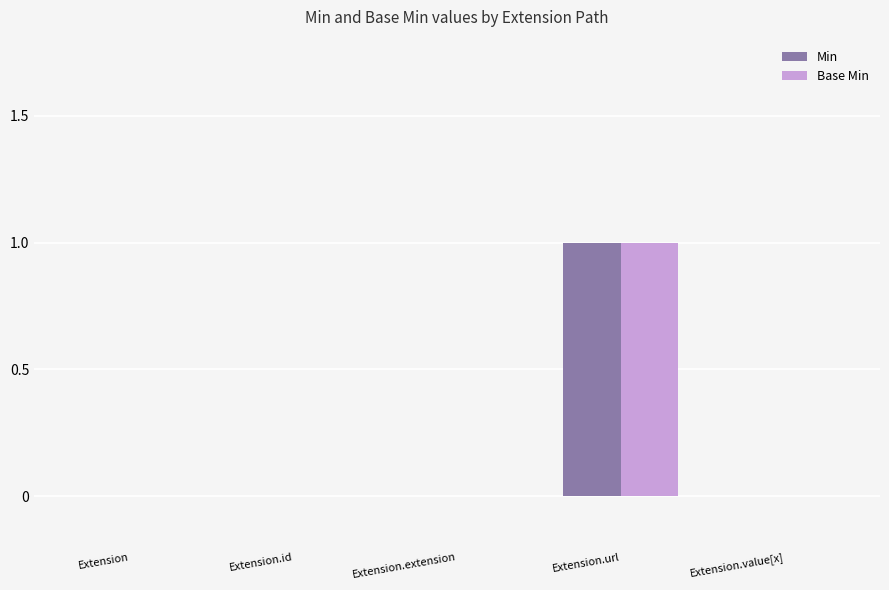

Reading right to left, what are all the values shown in this chart?

Min: Extension.value[x]=0	Extension.url=1	Extension.extension=0	Extension.id=0	Extension=0
Base Min: Extension.value[x]=0	Extension.url=1	Extension.extension=0	Extension.id=0	Extension=0